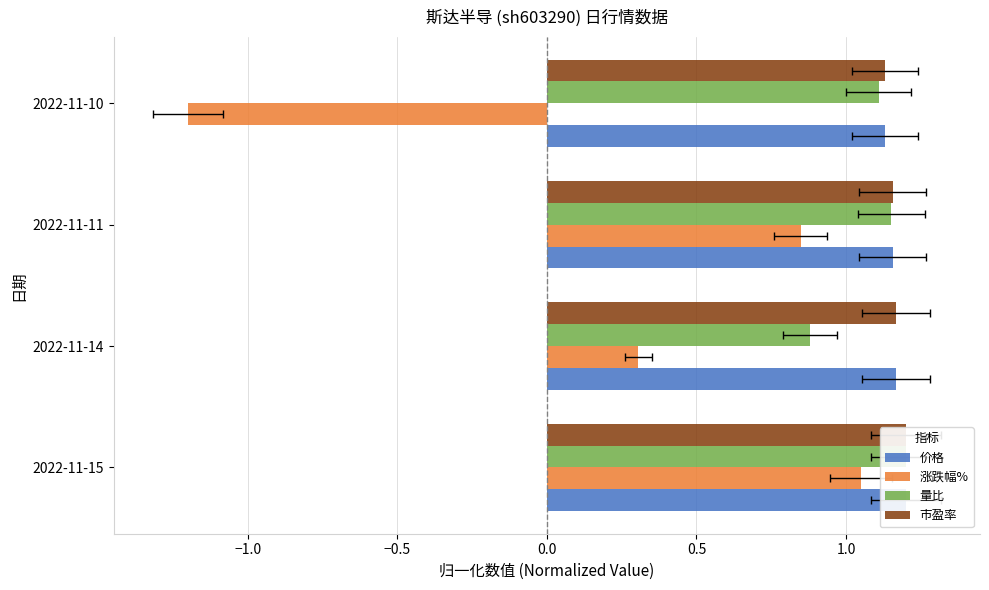

How many categories are shown in the chart?

4